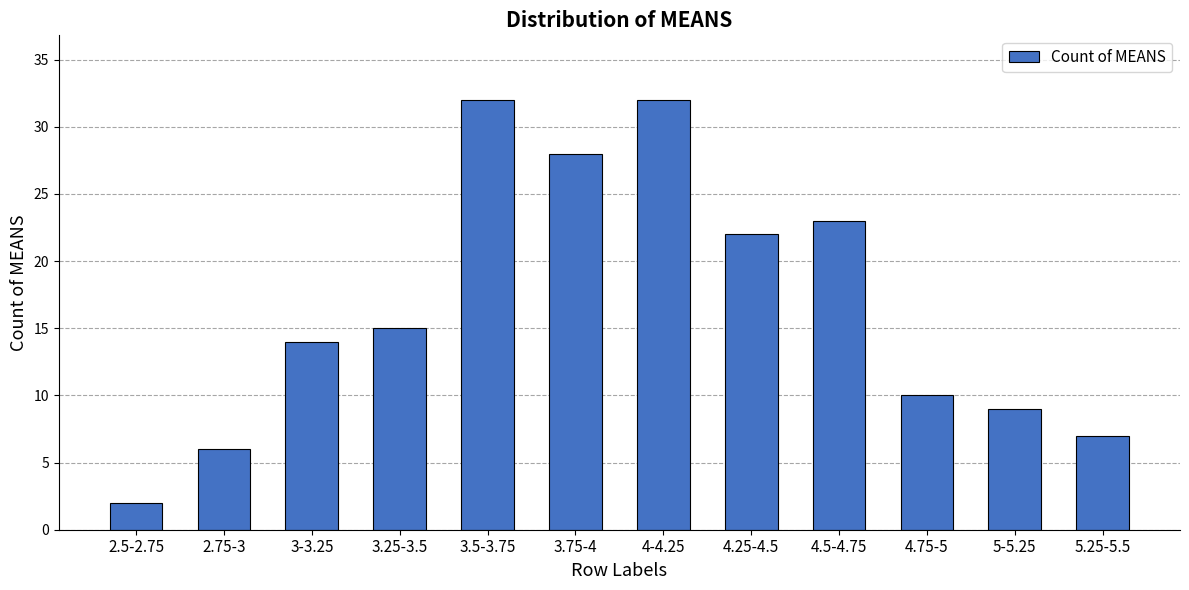

What is the difference between the values at 4.75-5 and 3.75-4?

18